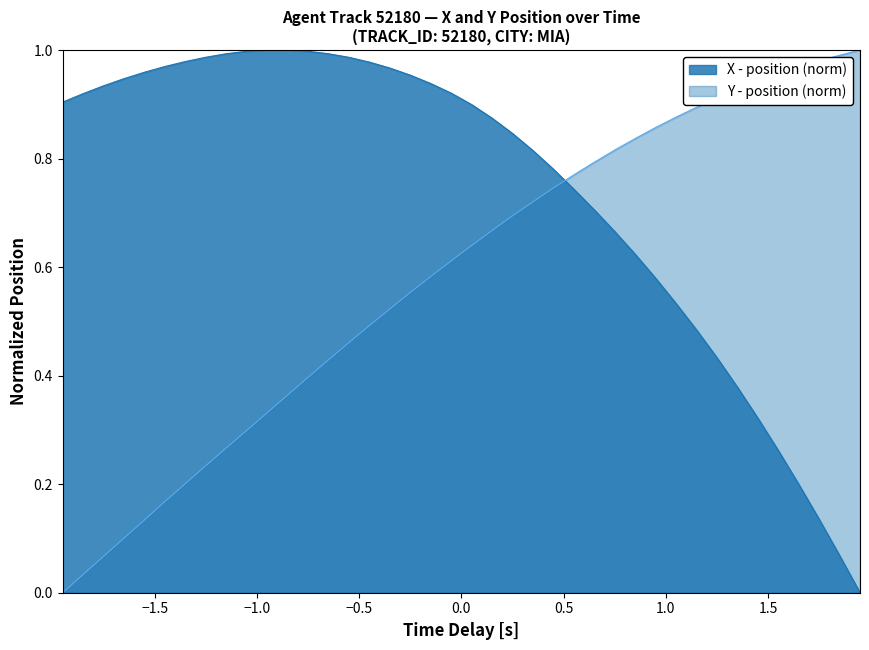

Does the chart display data point markers on the line(s)?

No